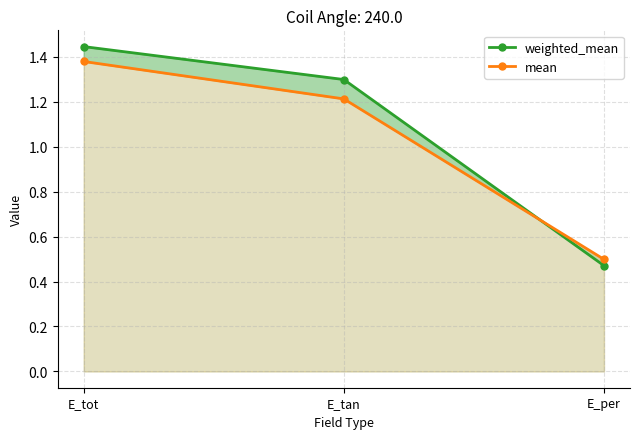

List the series in order of their peak value, lowest first.

mean, weighted_mean